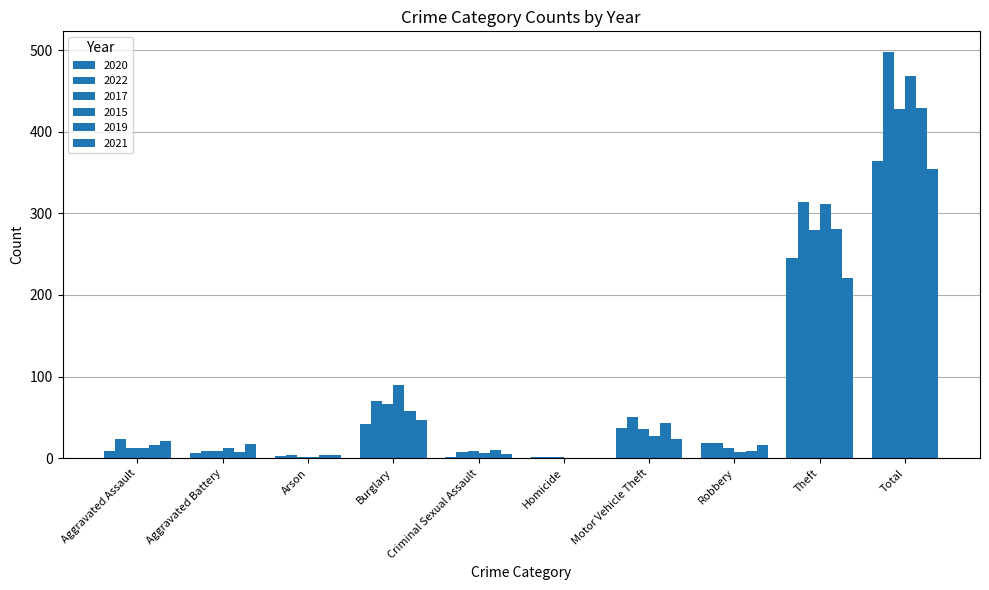

How many distinct data groups are displayed?

6